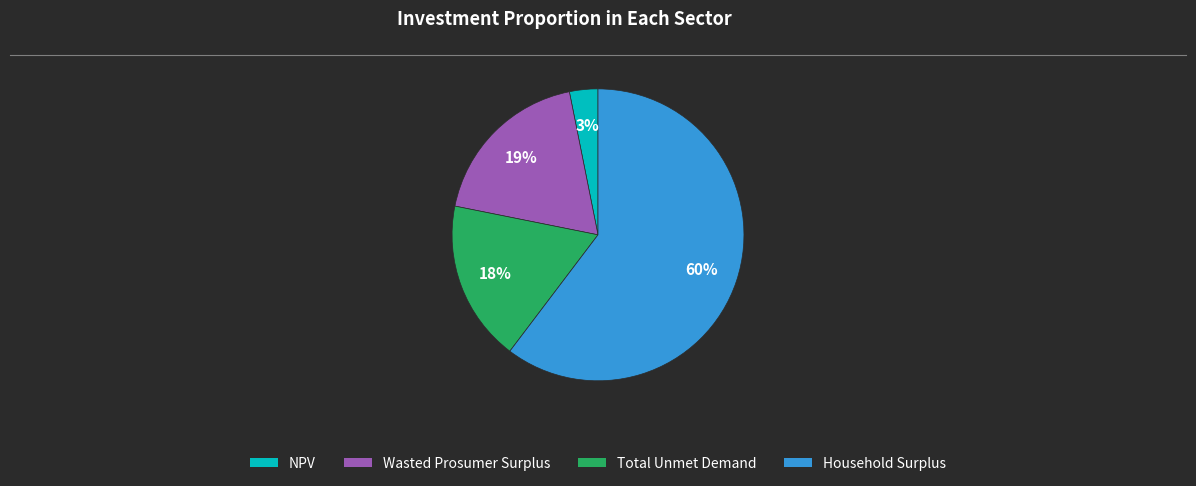

Which has a higher value, NPV or Wasted Prosumer Surplus?

Wasted Prosumer Surplus